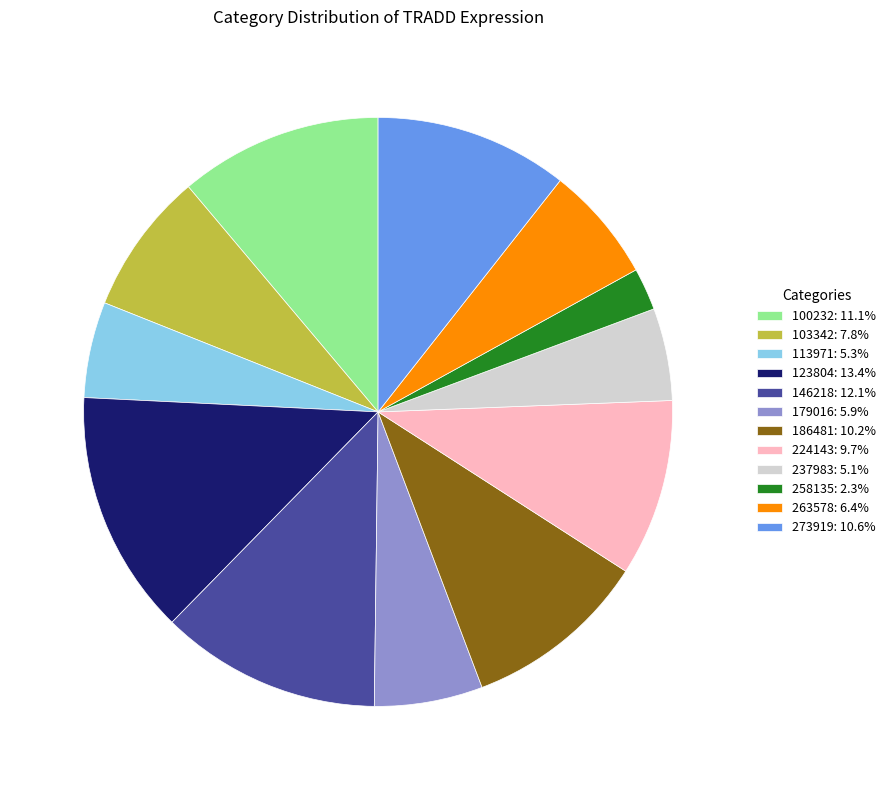

Does any single category account for the majority?

No